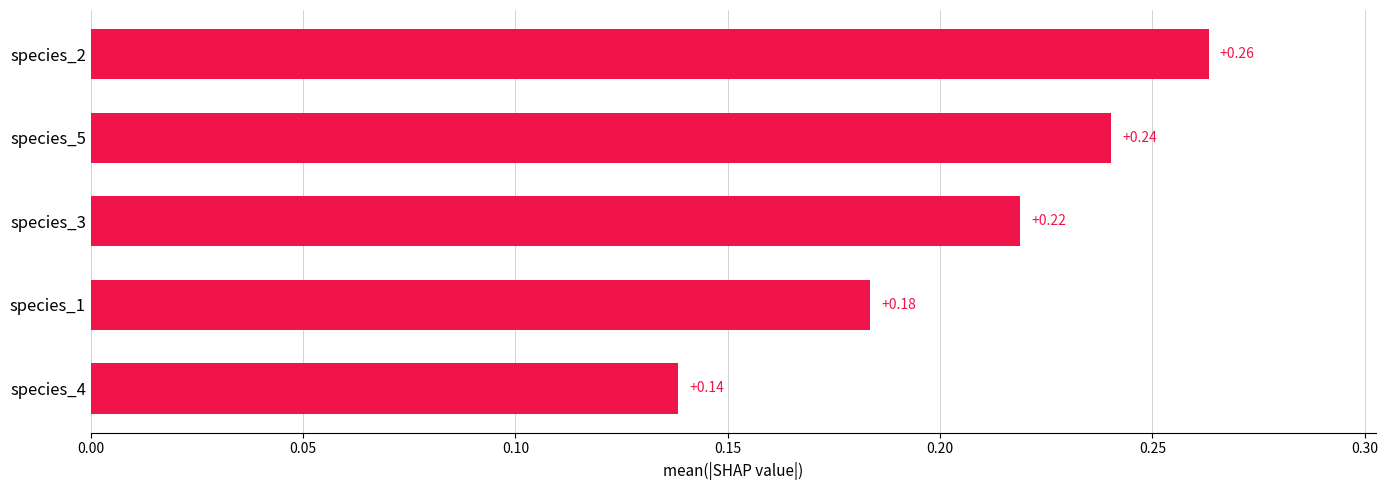

Does the chart contain any negative values?

No